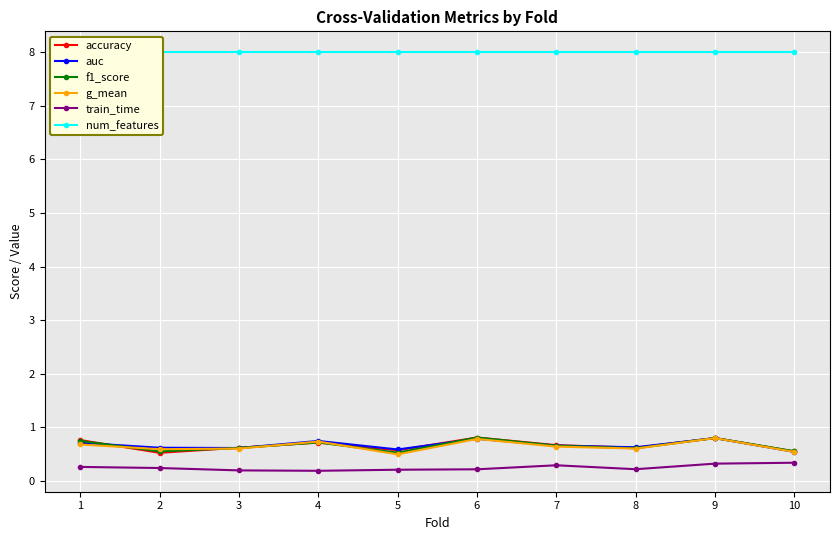

At which label does train_time reach its minimum?

4